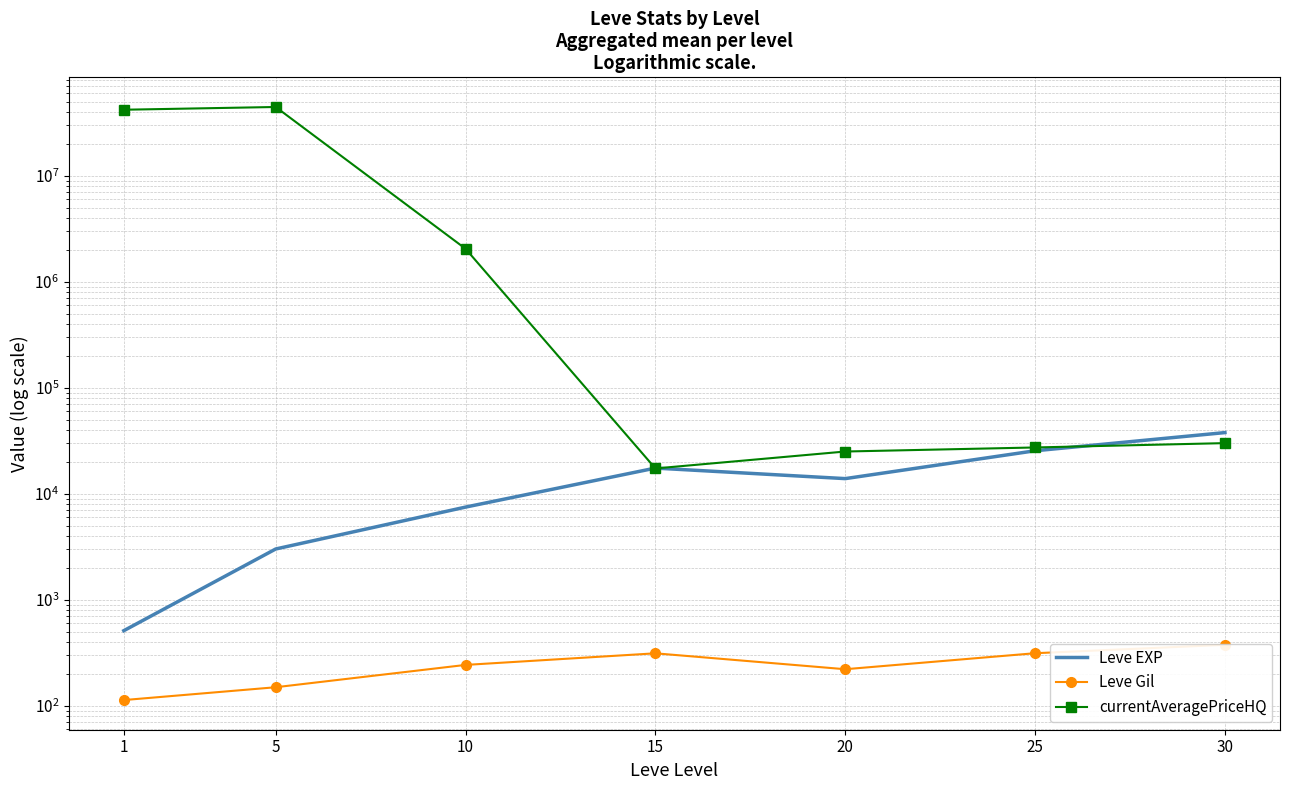

What is the difference between the maximum and minimum values in the Leve Gil series?

262.2